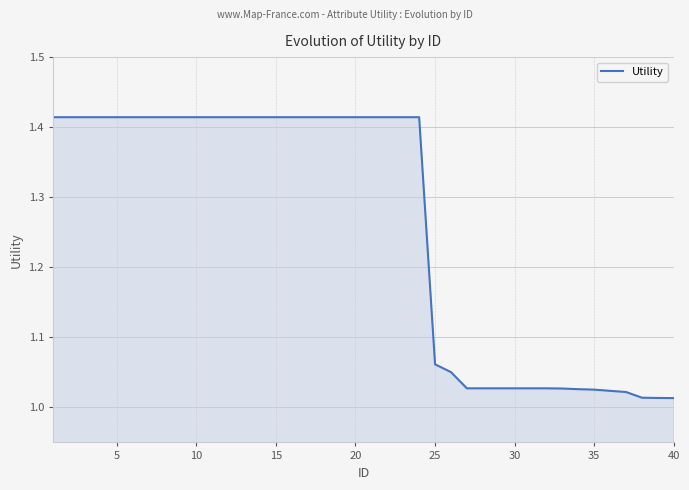

Count the number of categories in the chart.

40